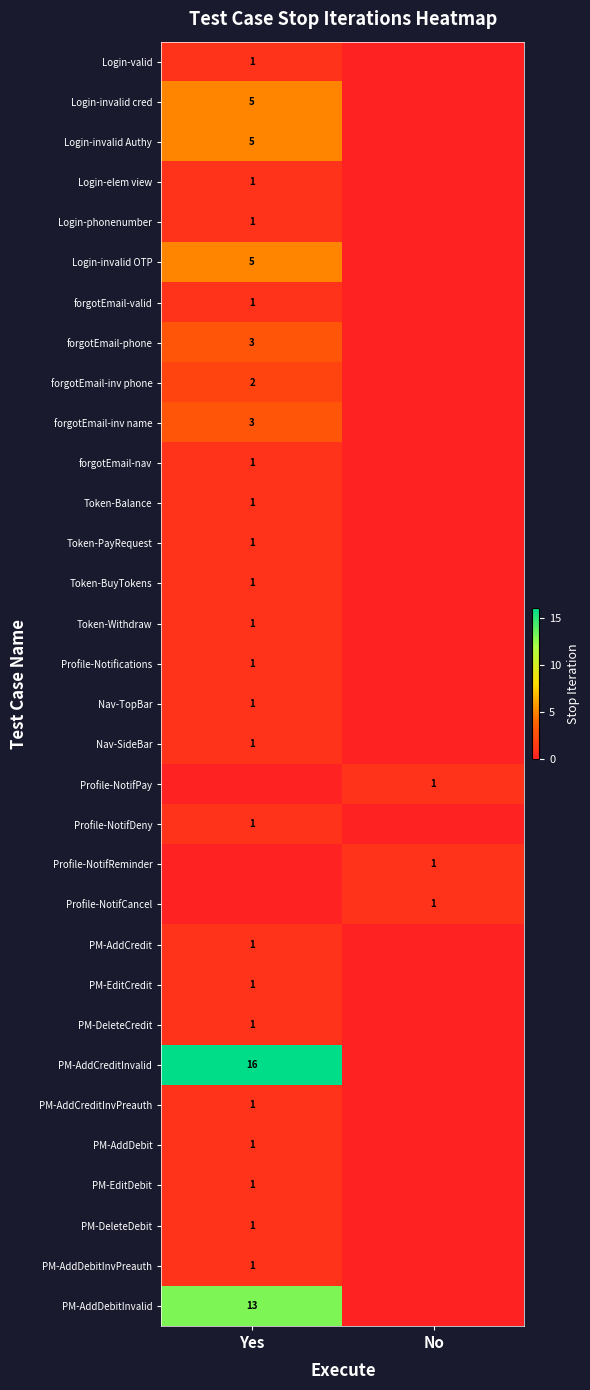

The Profile-NotifCancel series shows 0 at No. True or false?

False